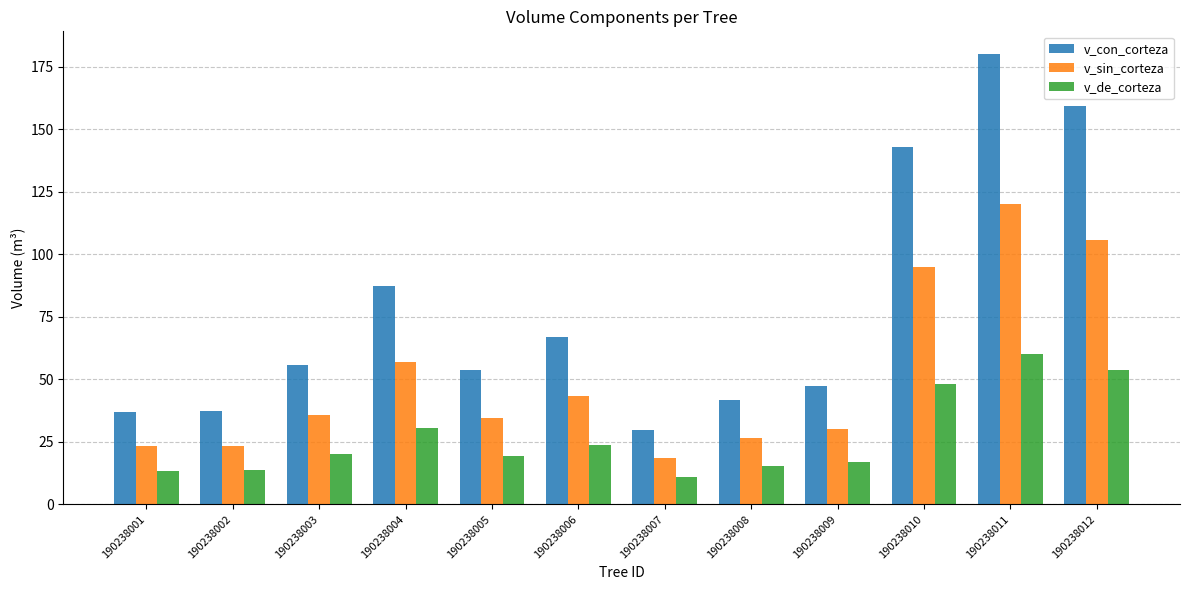

How many data points in v_con_corteza are above 55?

6